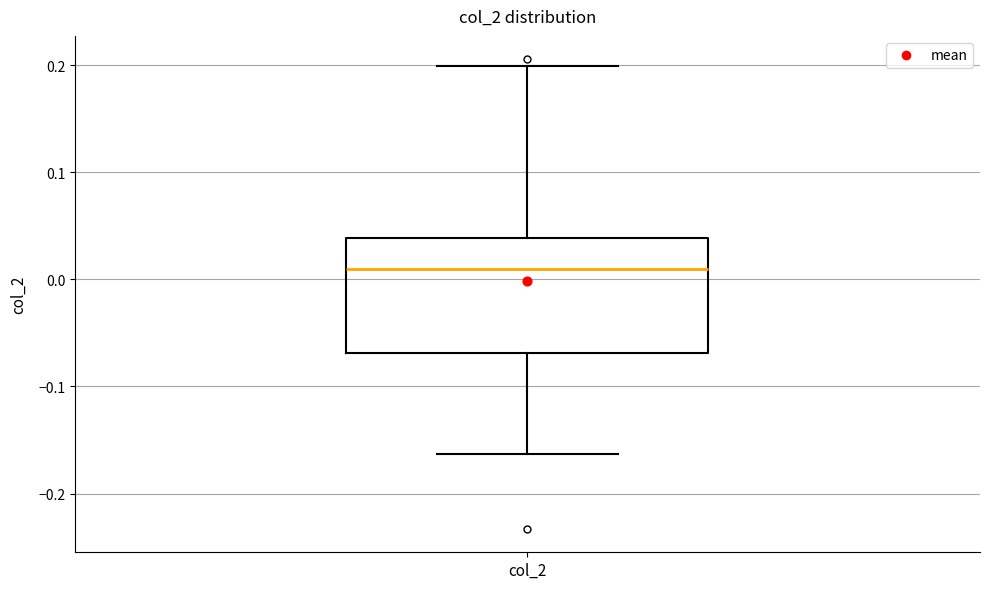

Where does the upper whisker of the box for col_2 end on the y-axis? The values are not printed on the chart, so give them approximately, as read against the axis.

0.20